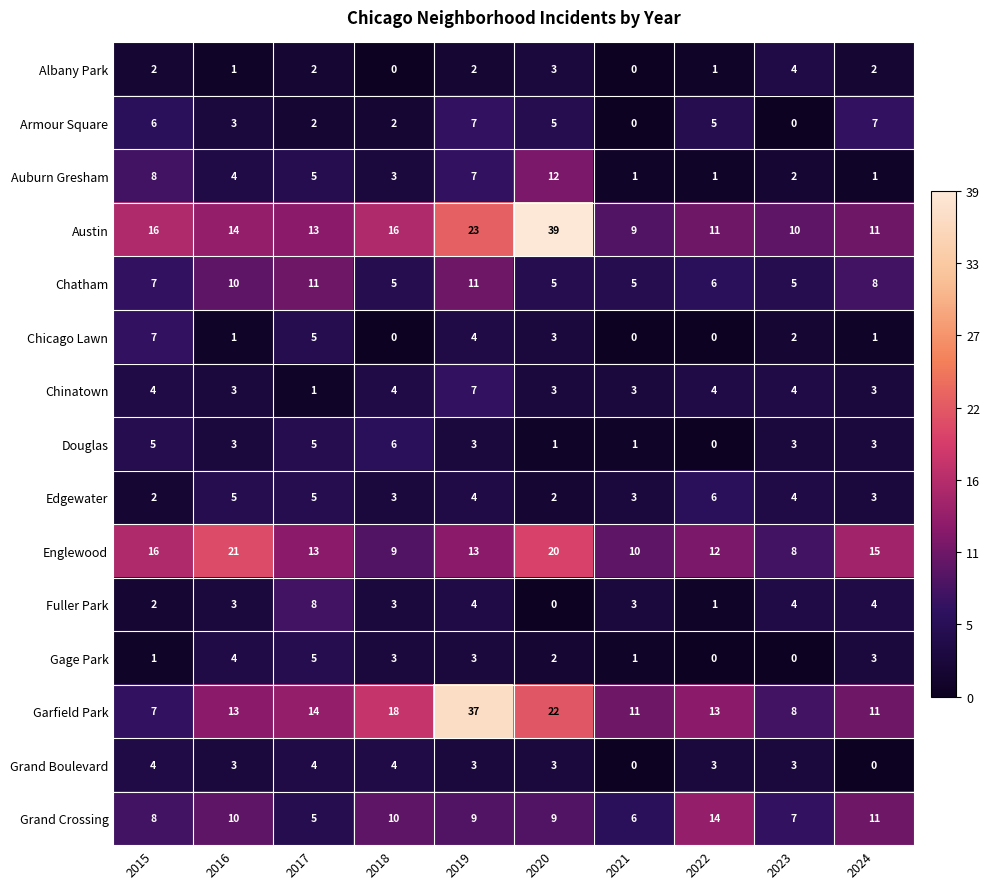

Which series has the largest total across all categories?

Austin